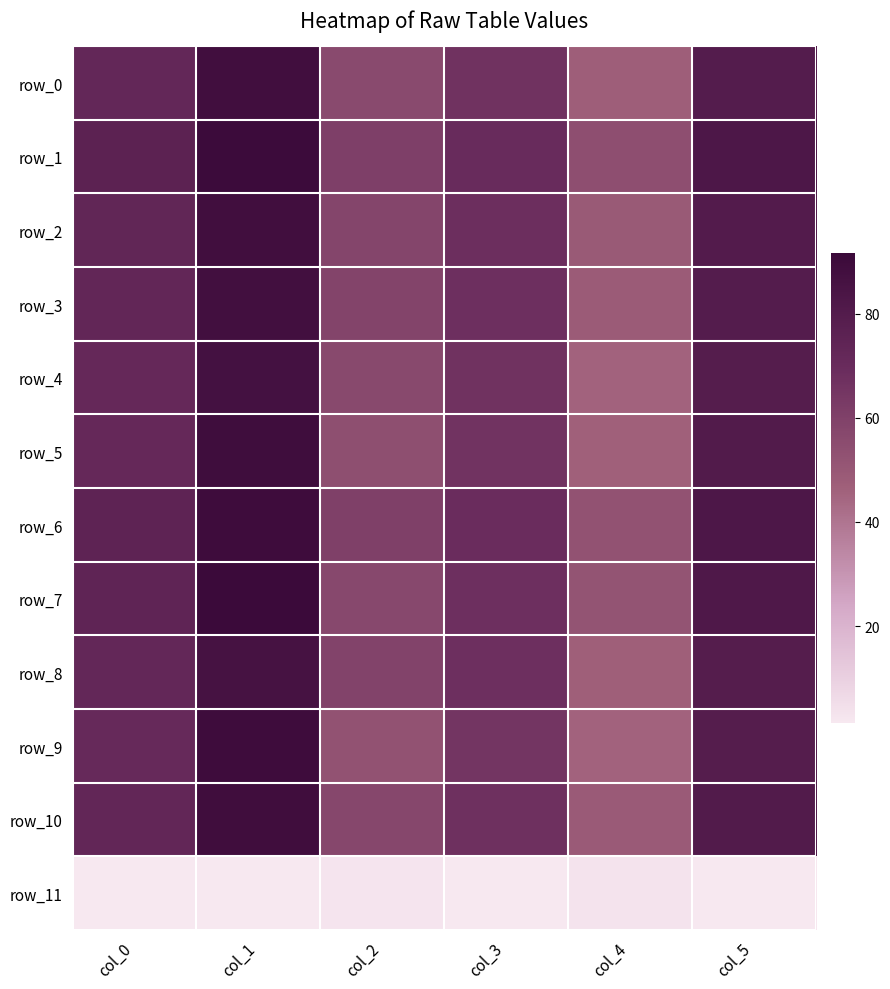

What is the sum of the row_7 values at col_3 and col_1?

159.6